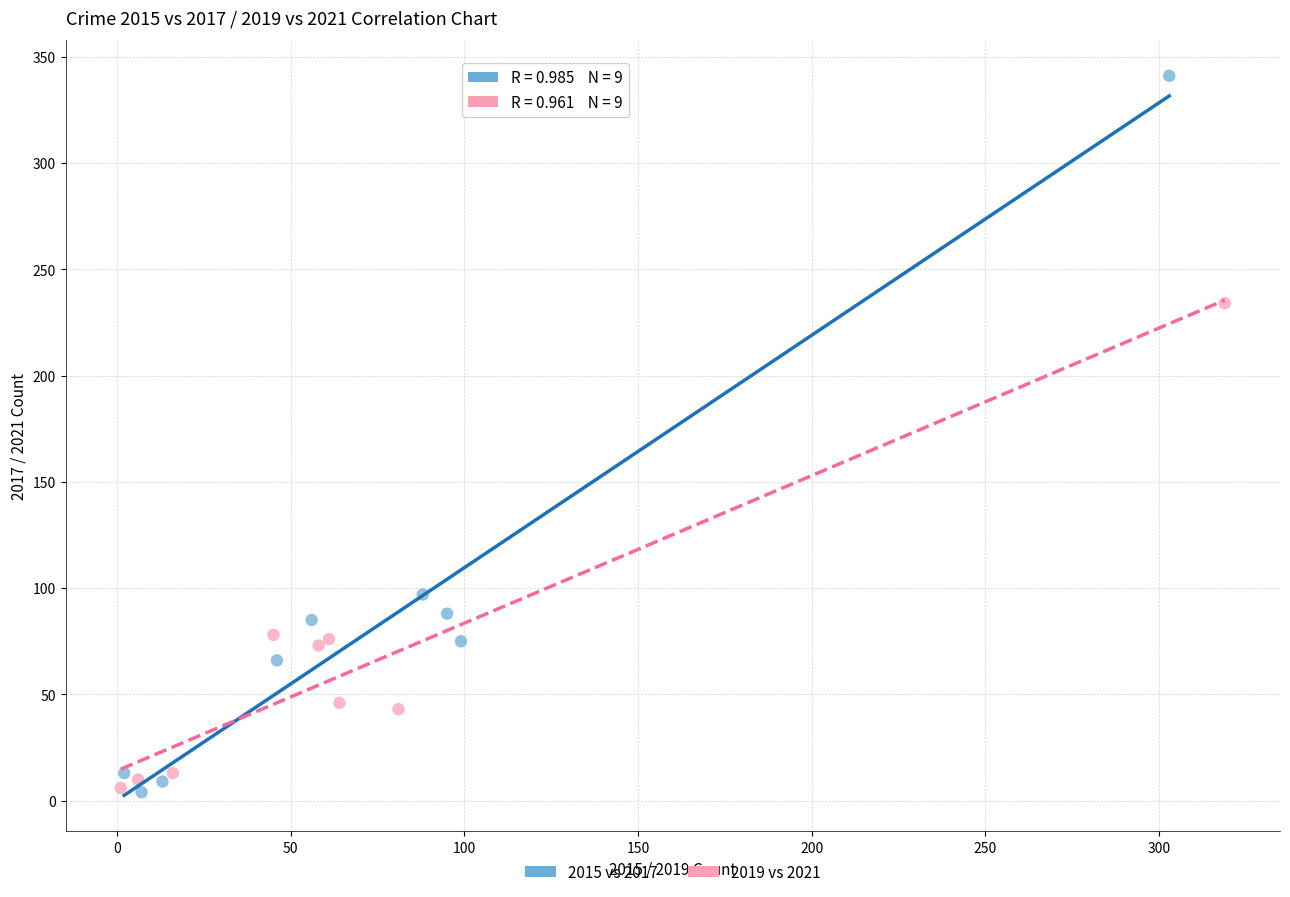

Which series contains the highest Y value?

2015 vs 2017